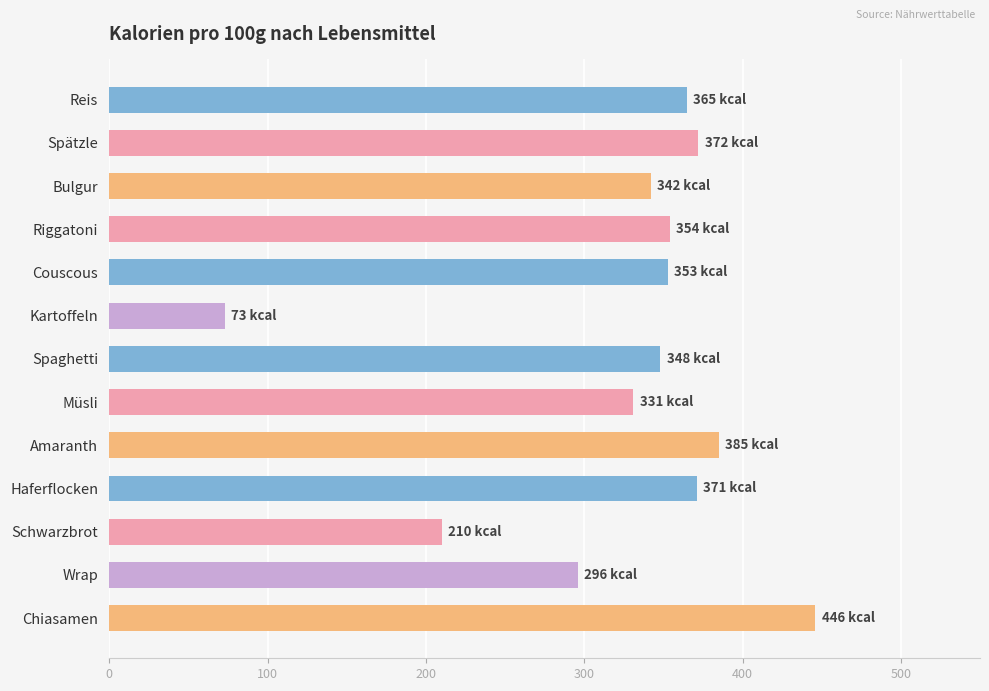

What is the average value?

327